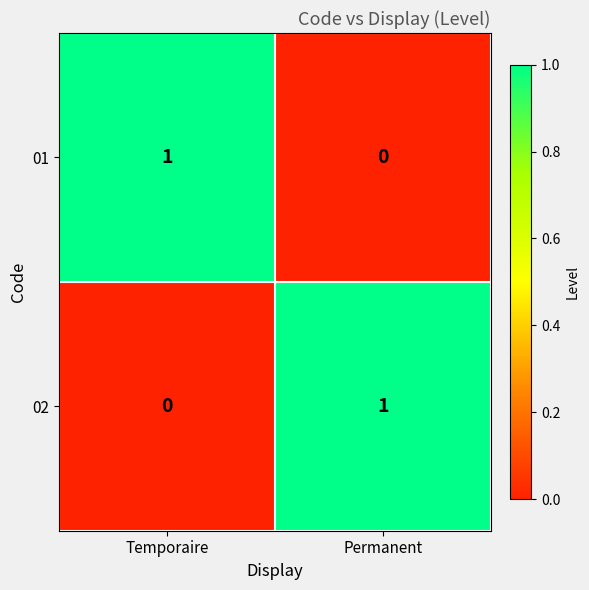

Which category has the lowest value in the 02 series?

Temporaire